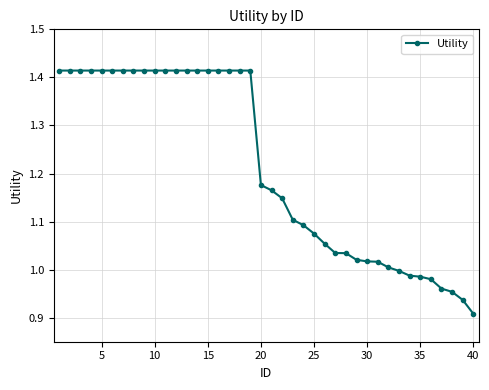

What is the difference between the maximum and minimum values?

0.5